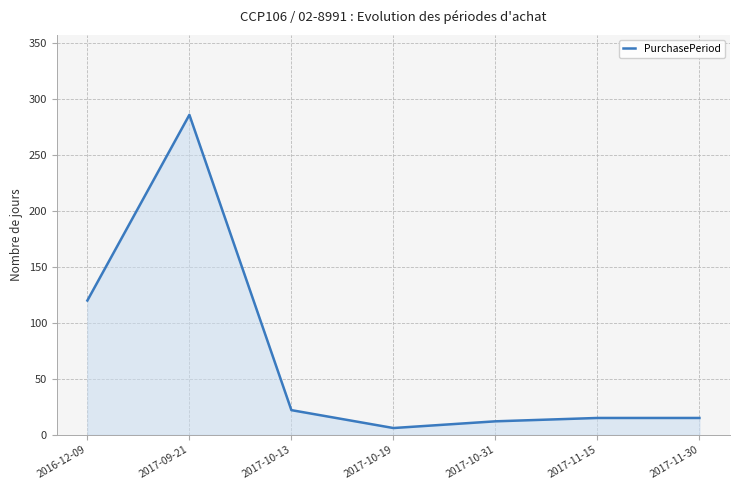

Reading right to left, extract all data points from this chart.

15	15	12	6	22	286	120